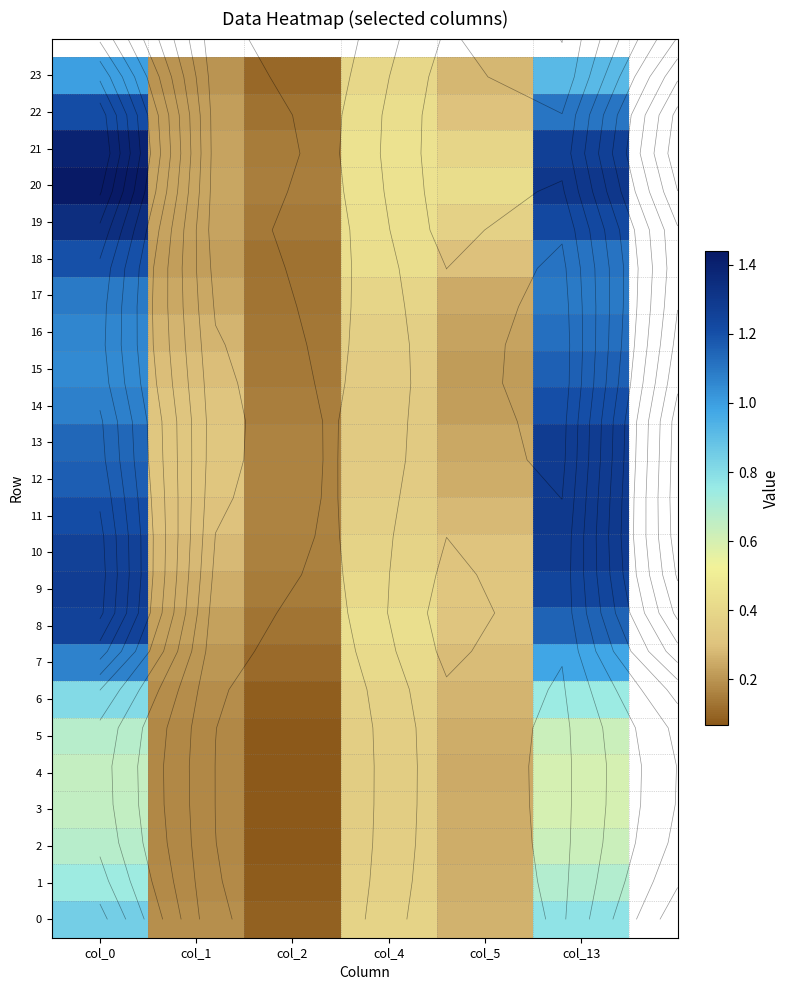

Which series changed the most between col_0 and col_13?

13